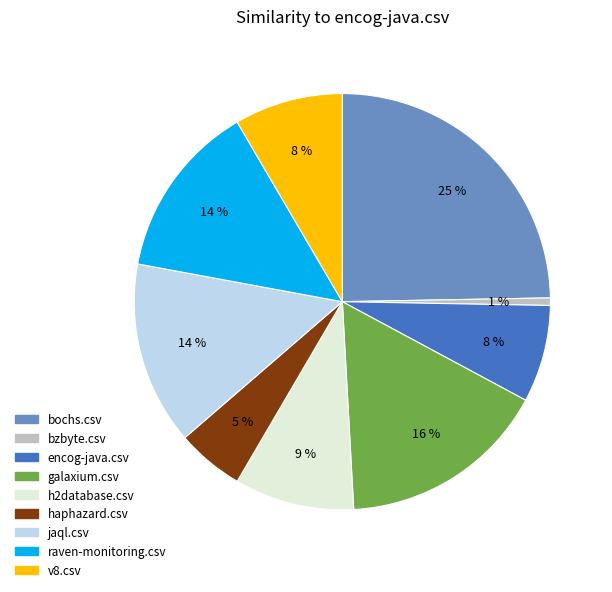

Count the number of slices in the pie.

9